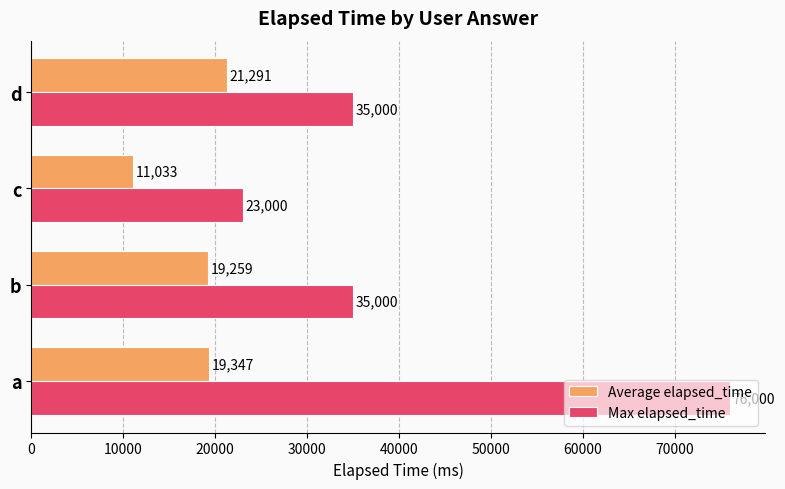

What are all the series names shown in the legend?

Average elapsed_time, Max elapsed_time